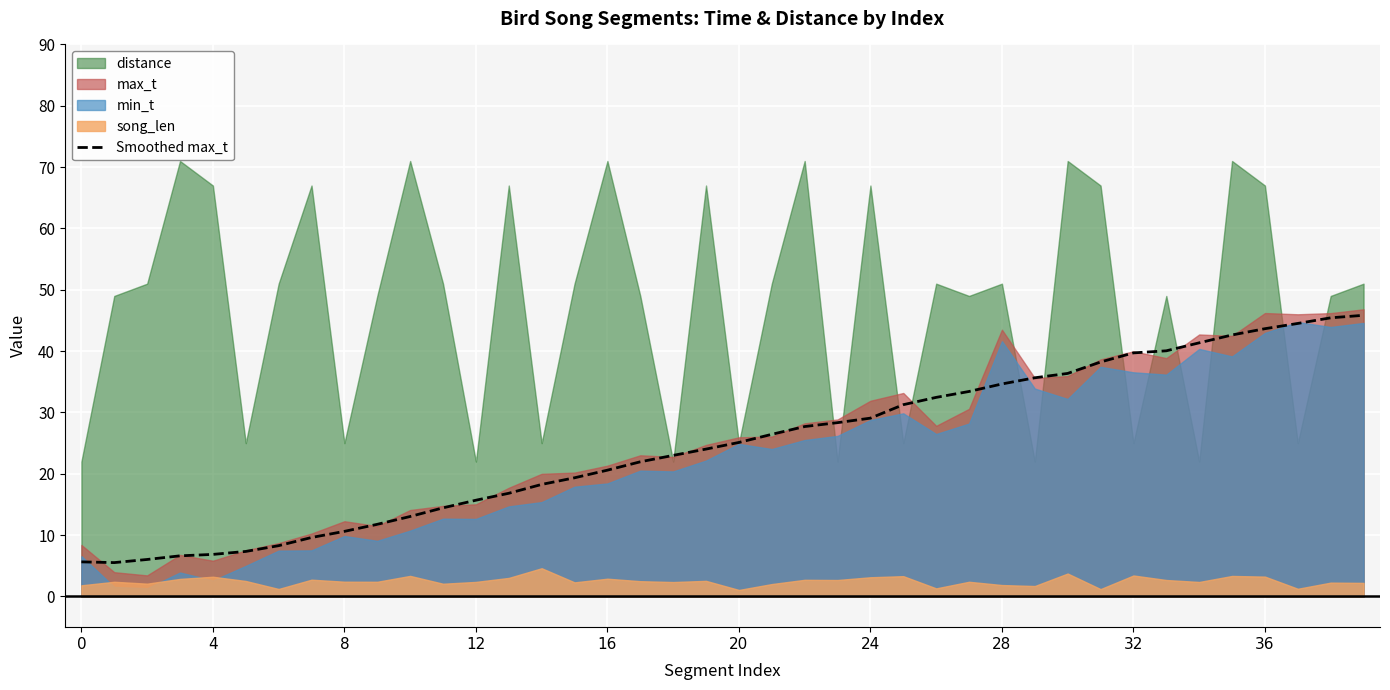

What is the average value?

24.7